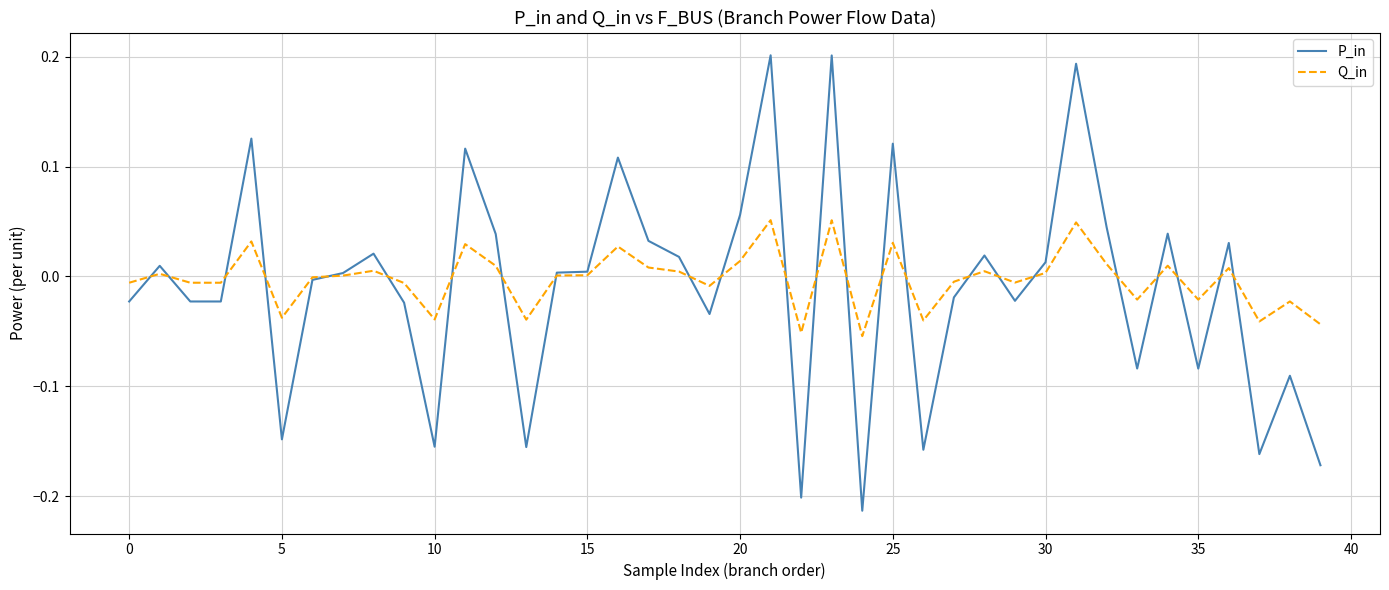

Which series has the widest spread of values?

P_in